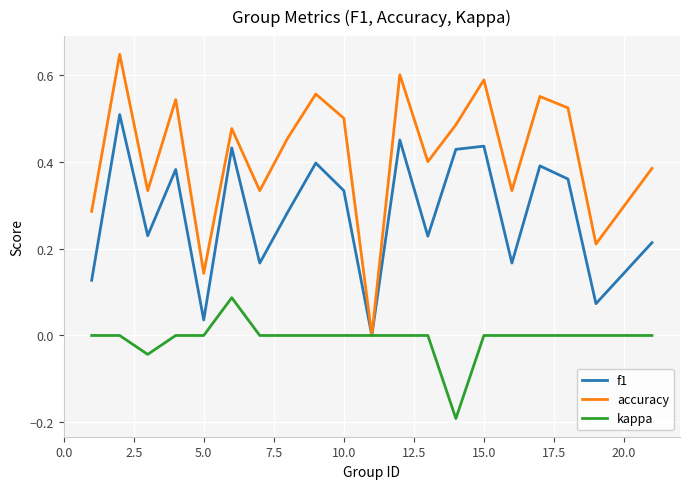

Rank the series by their maximum value, from lowest to highest.

kappa, f1, accuracy